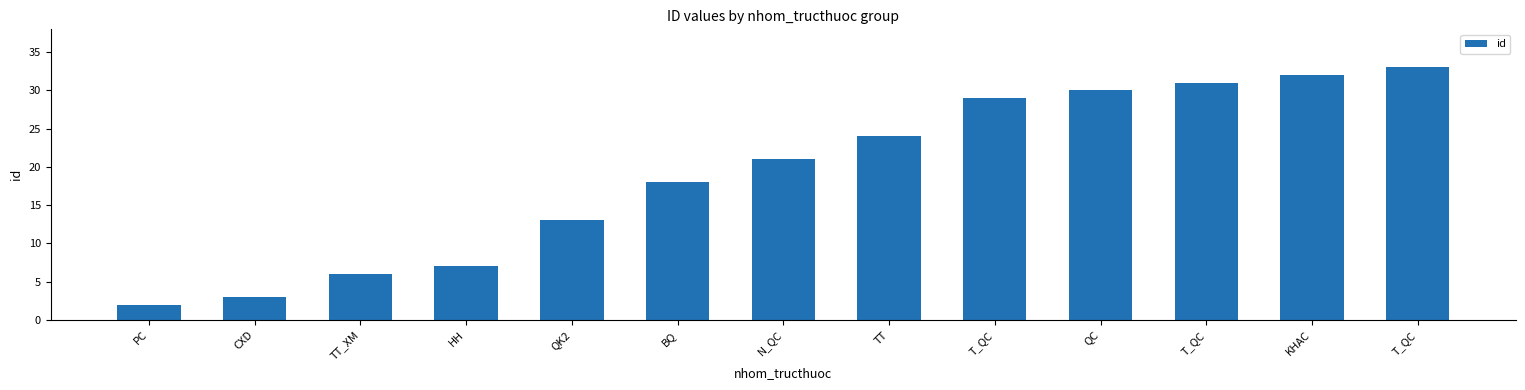

Does the chart contain any negative values?

No